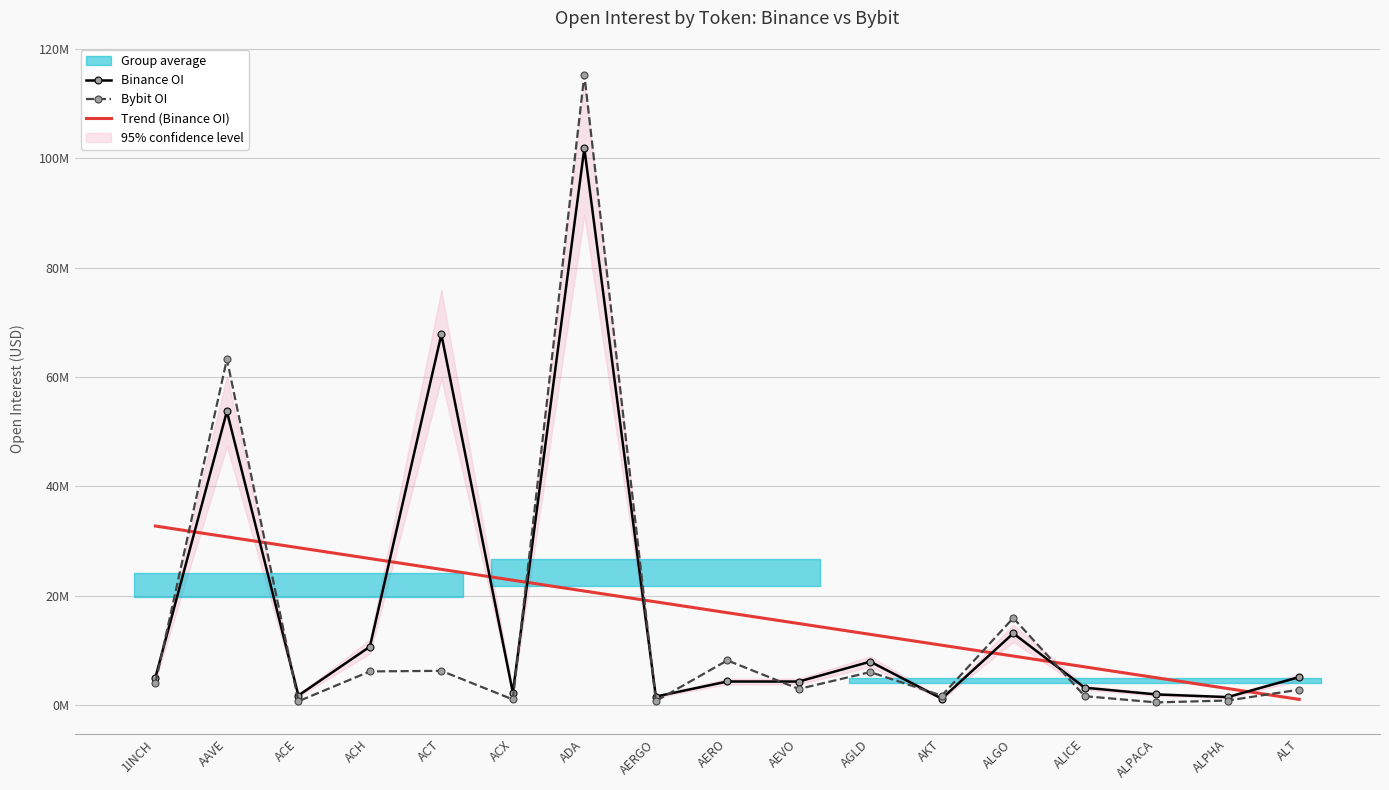

What position from the right is AKT?

6